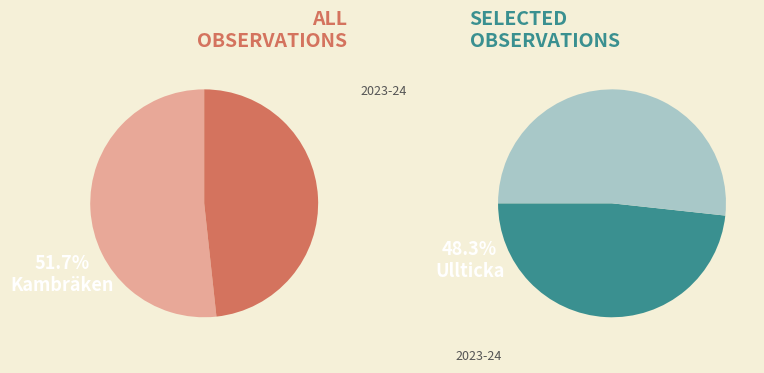

True or false: Kambräken accounts for 60% of the total.

False